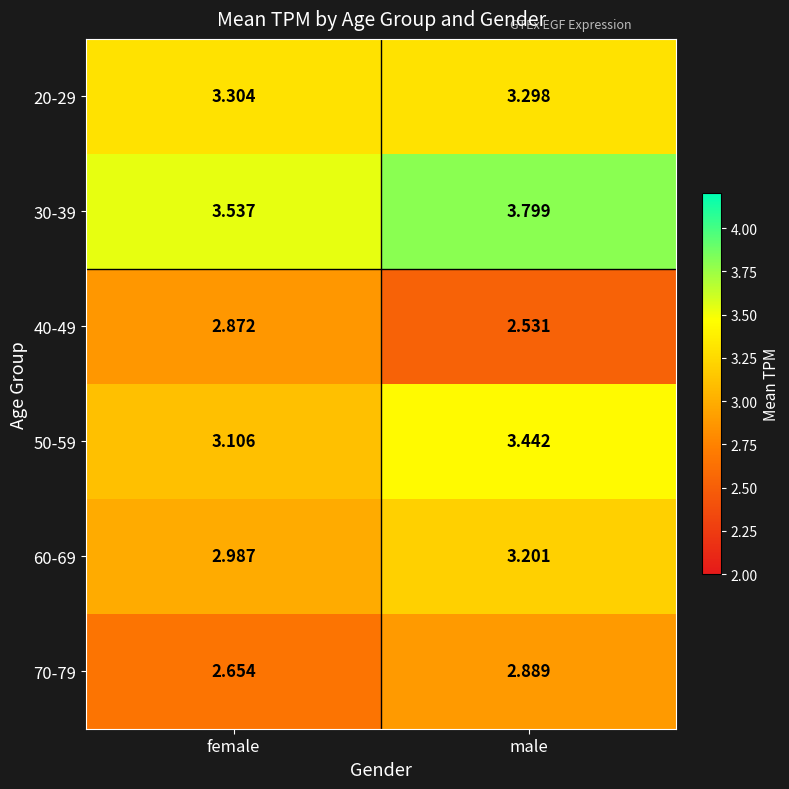

Where is 50-59 nearest to the value 3?

female